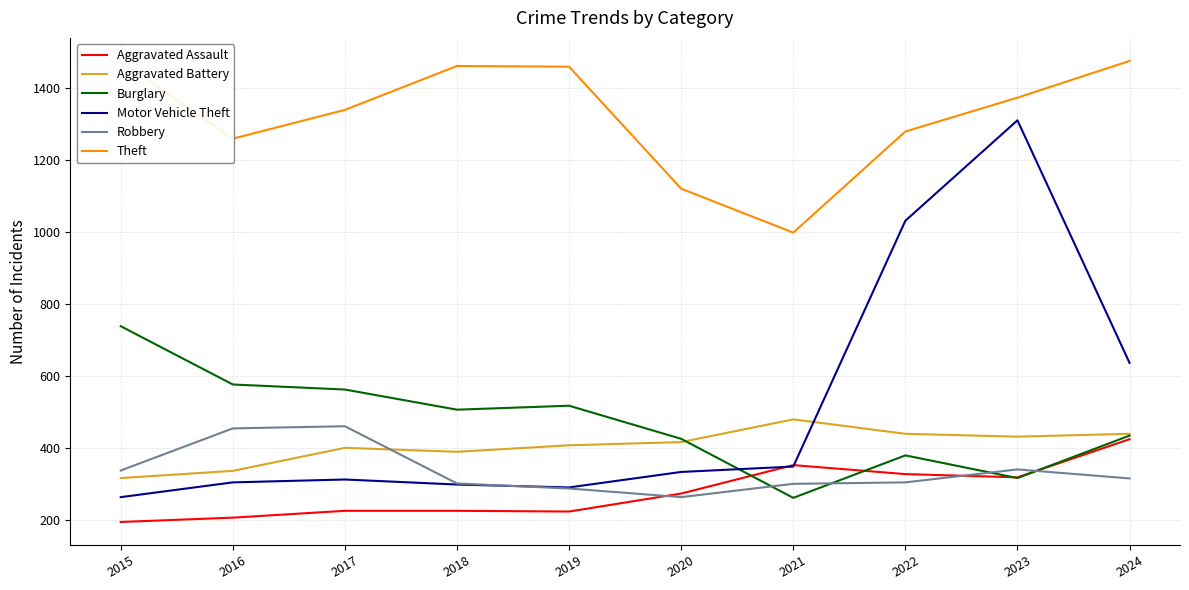

How many times do Aggravated Battery and Motor Vehicle Theft cross each other?

1